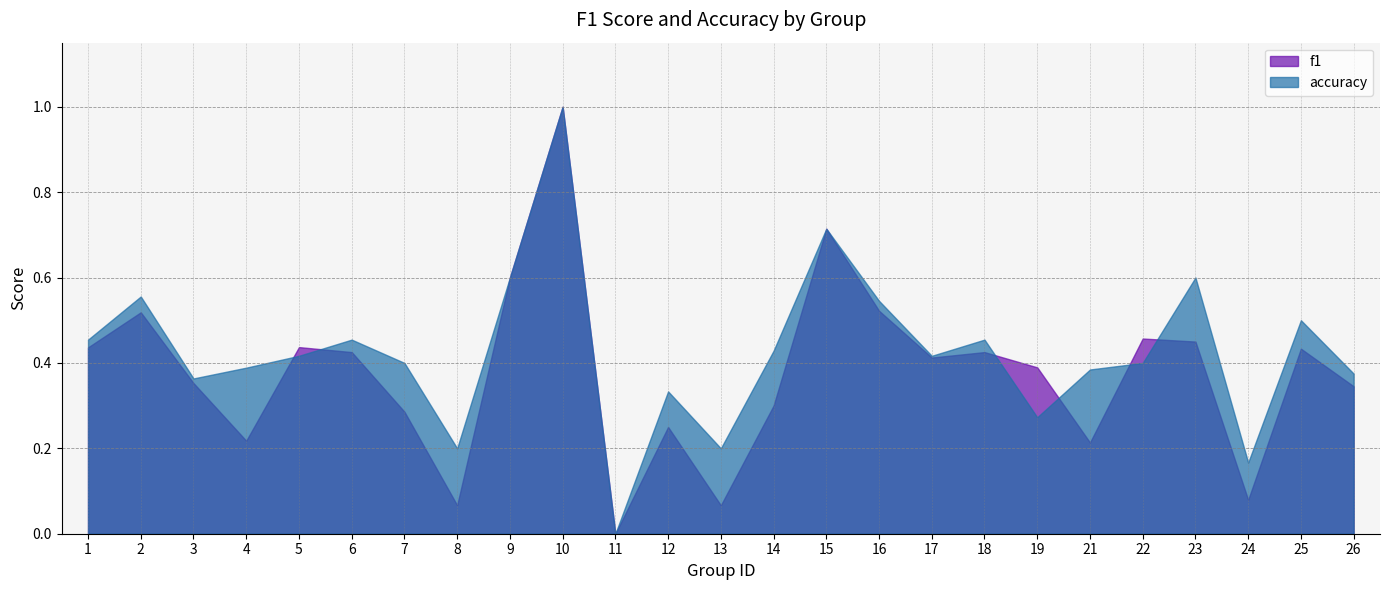

At which category is the sum across all series the highest?

10